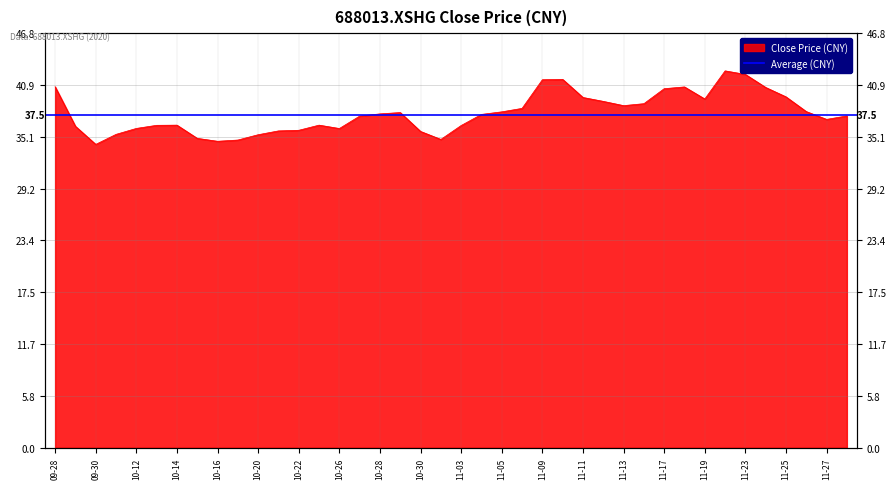

Where does the data first go above 37?

09-28